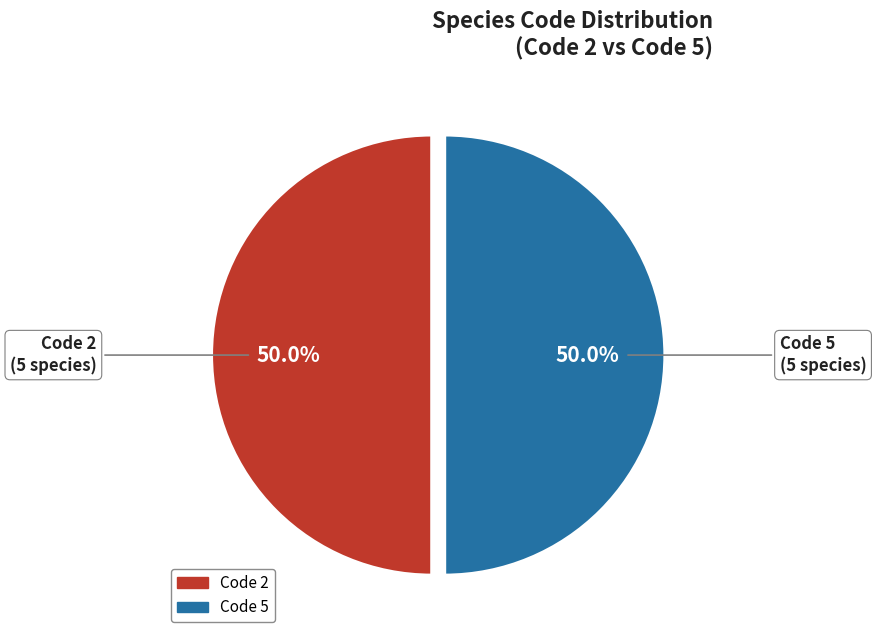

How many slices are in this pie chart?

2